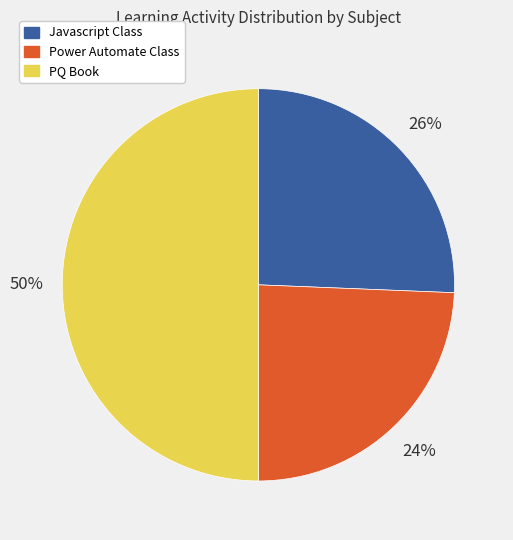

Which category has the biggest portion of the pie?

PQ Book